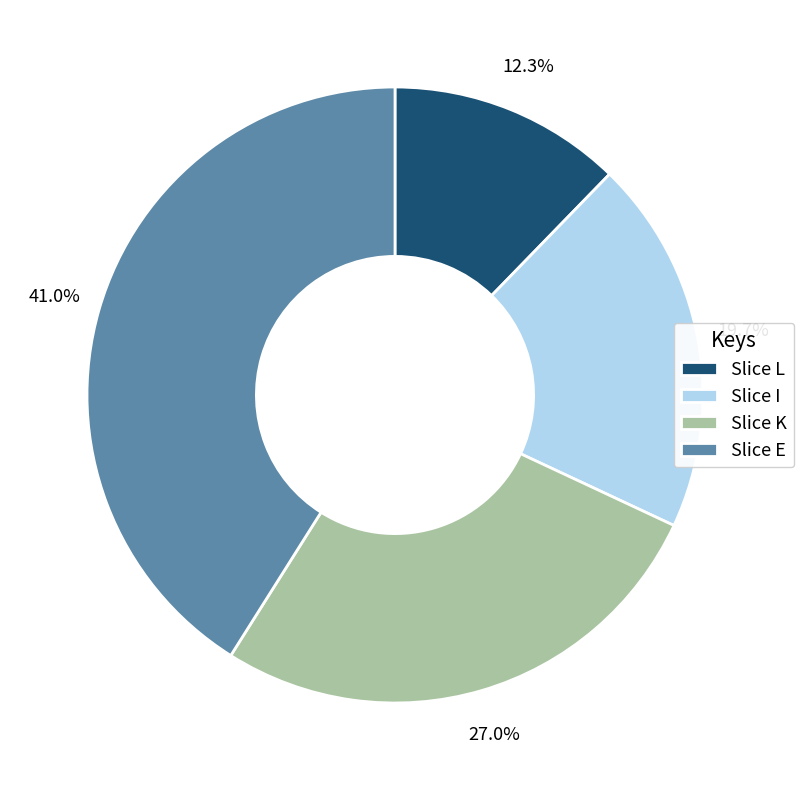

Combined, what portion of the pie is Slice E and Slice K?

68.0%